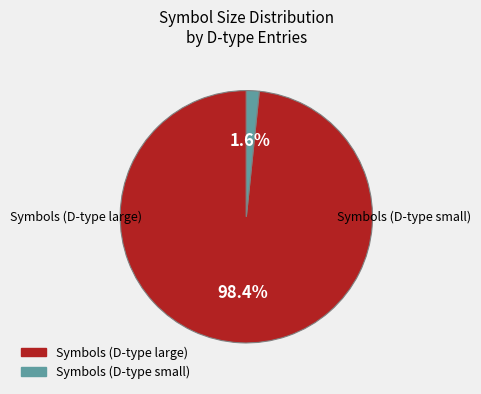

To the nearest percent, what is the average slice percentage?

50%